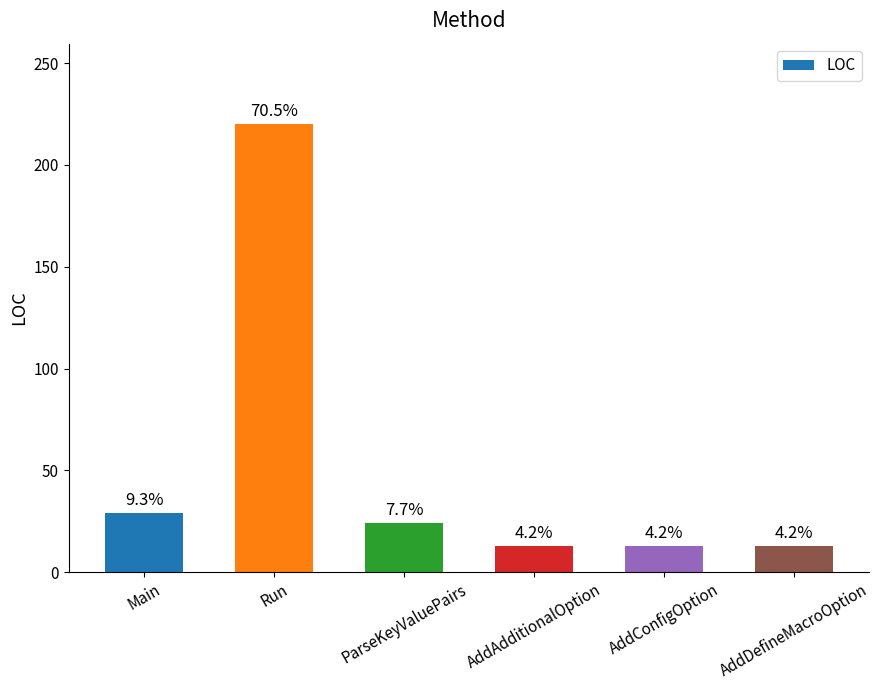

List the labels in order of value, largest first.

Run, Main, ParseKeyValuePairs, AddAdditionalOption, AddConfigOption, AddDefineMacroOption